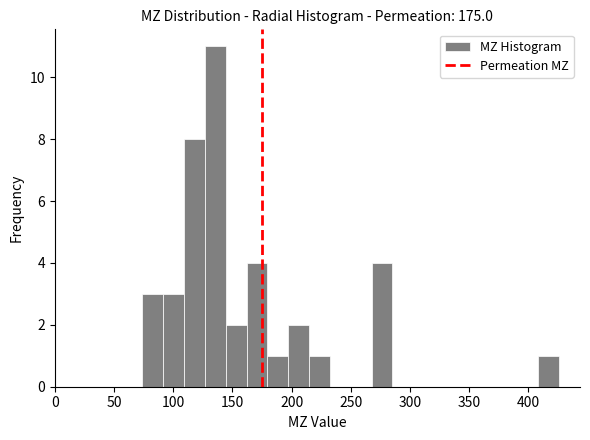

Around what value on the x-axis is the tallest bar? Give the approximate position of its centre, as read against the axis.

135